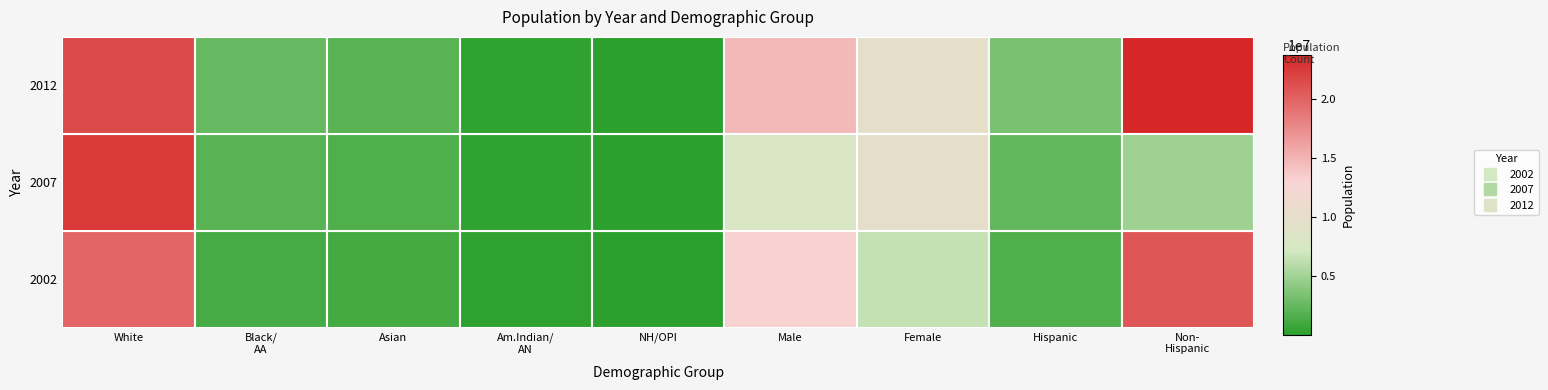

Is it true that 2002 equals 16638 at NH/OPI?

False